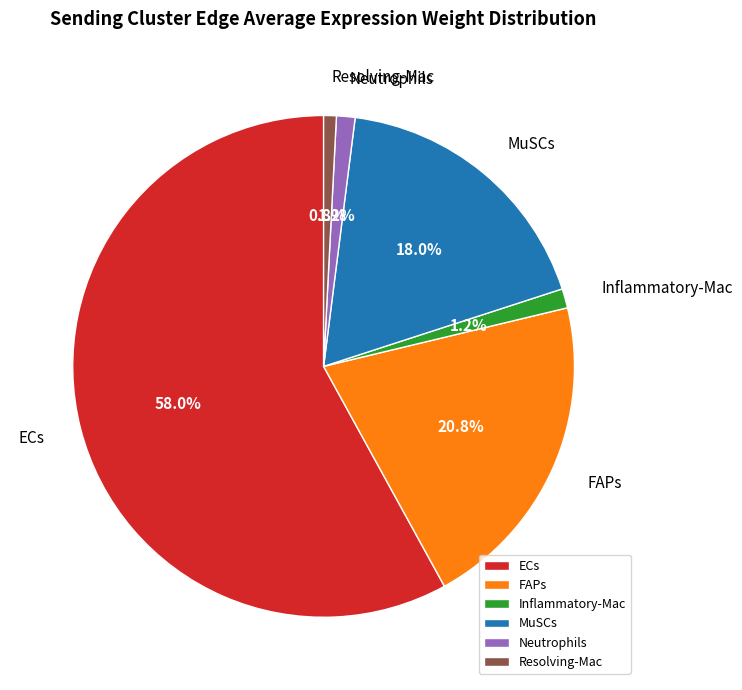

To the nearest percent, what percentage of the pie is MuSCs?

18%